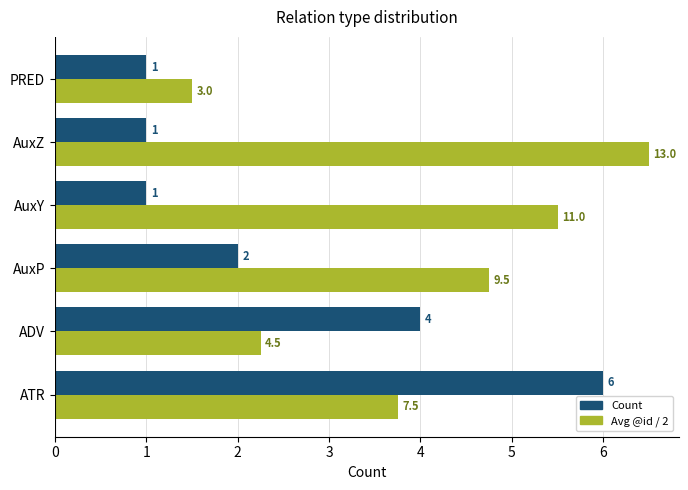

Which series changed the most between ATR and AuxZ?

Count